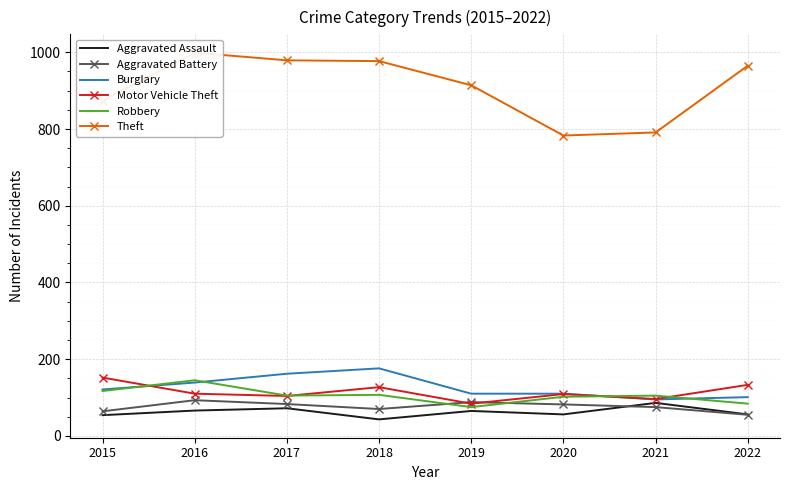

The Motor Vehicle Theft series shows 84 at 2019. True or false?

True